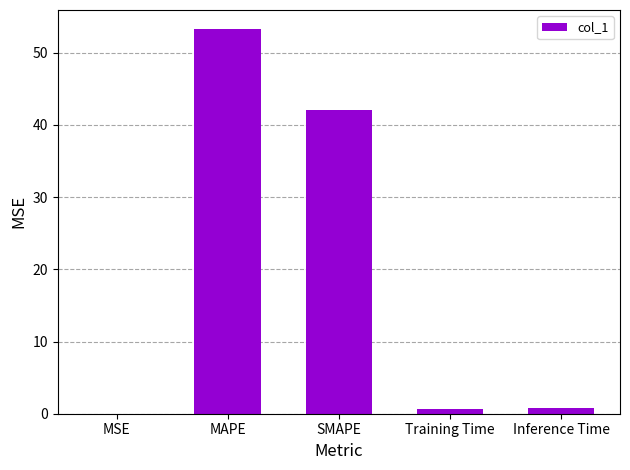

At which category does the chart reach its peak across all series?

MAPE